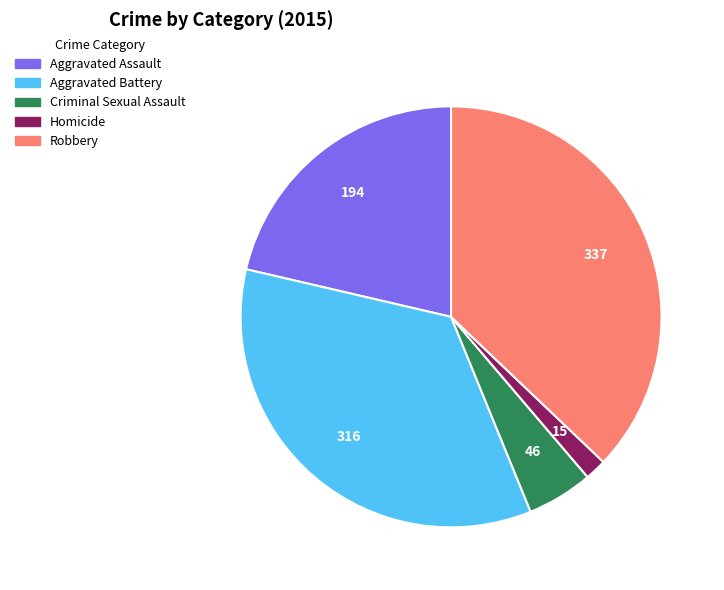

What is the smallest slice in the pie chart?

Homicide